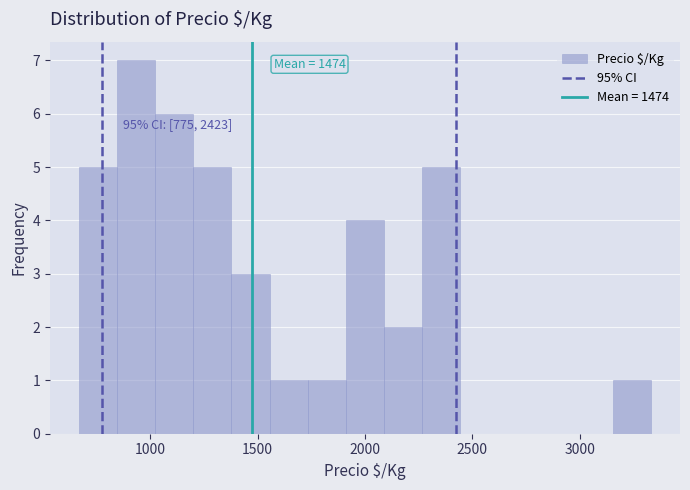

Around what value on the x-axis is the tallest bar? Give the approximate position of its centre, as read against the axis.

950